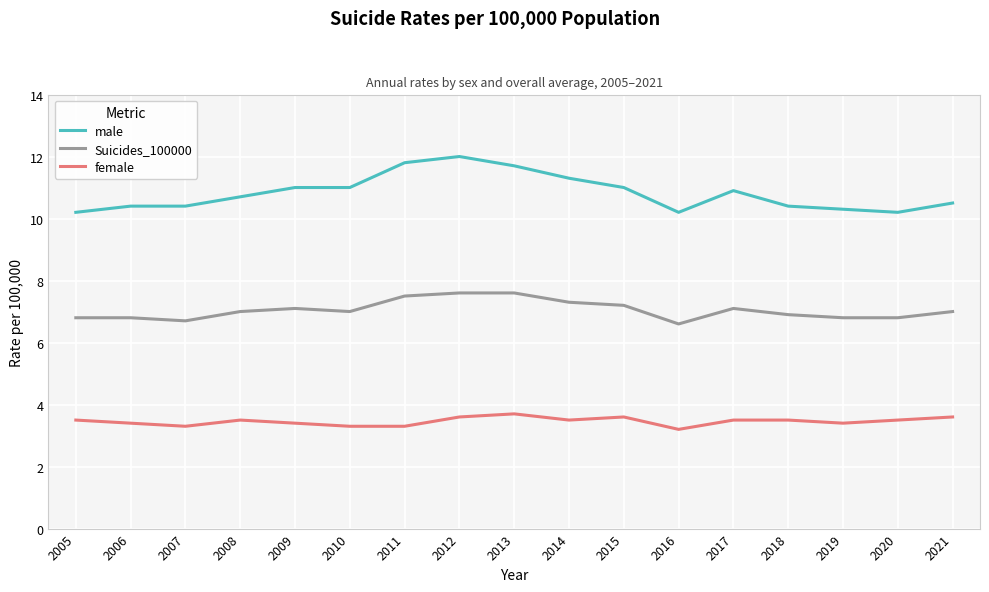

What is the smallest value displayed?

3.2